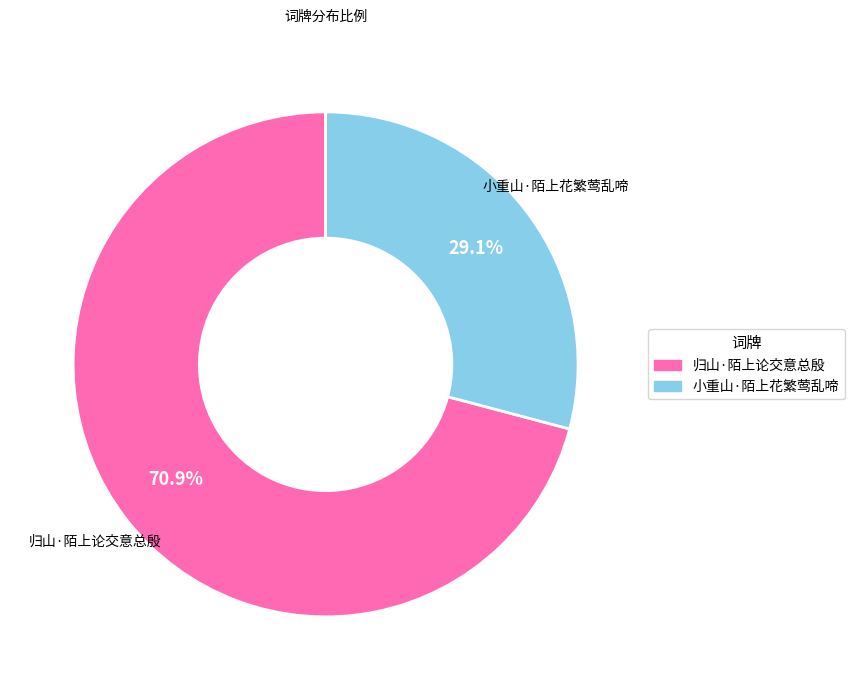

What is the largest slice in the pie chart?

归山·陌上论交意总殷